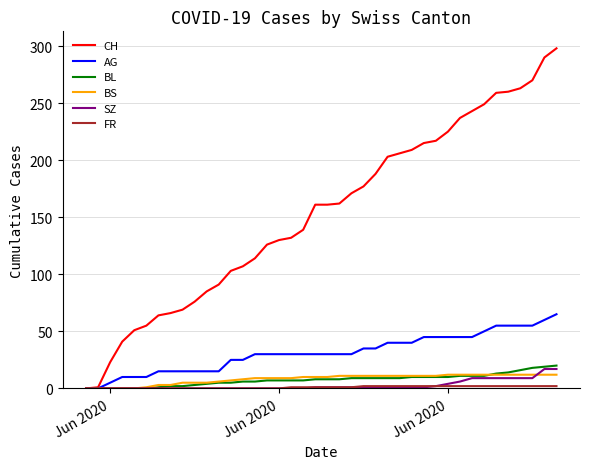

Which series has the largest range (max minus min)?

CH